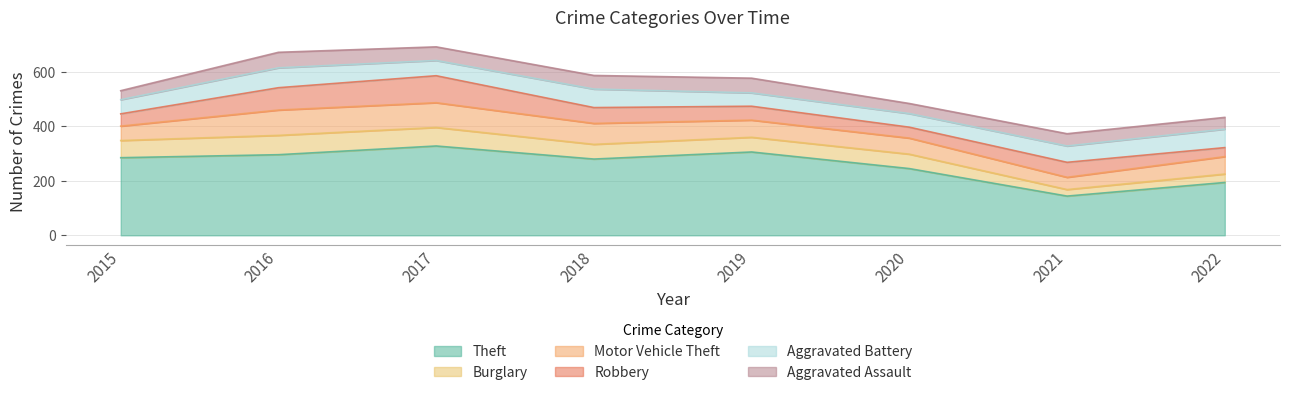

At which category is the sum across all series the highest?

2017